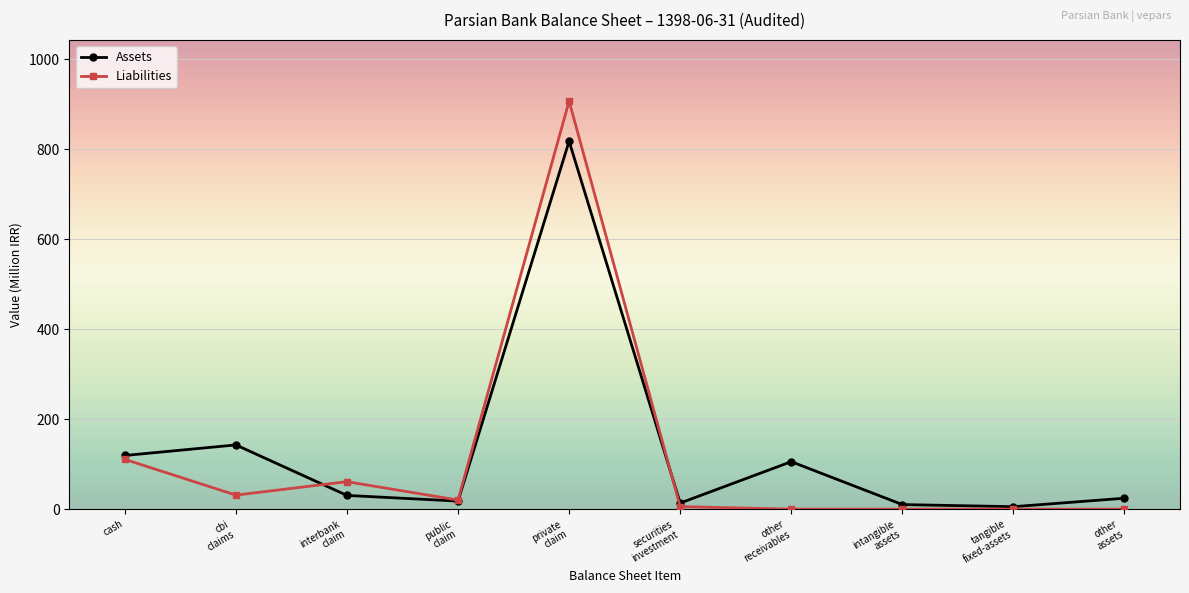

How many values in the Liabilities series are below 20?

5